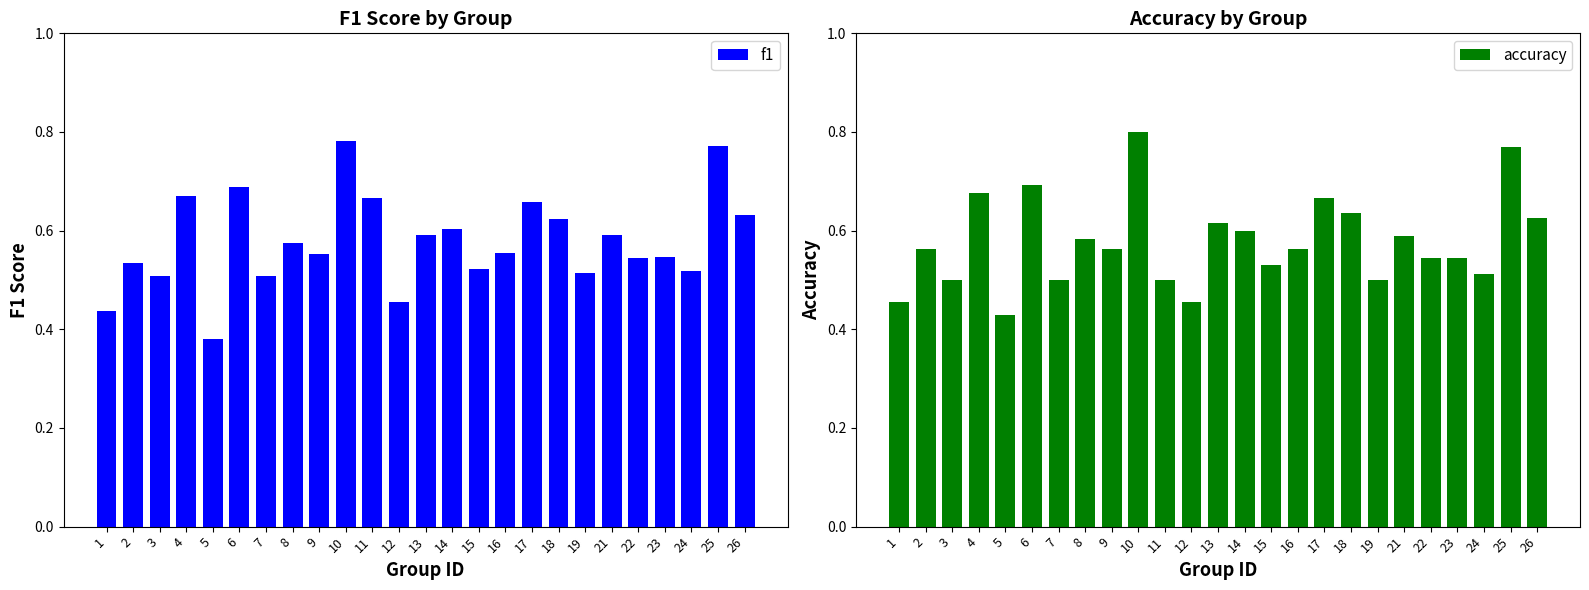

What is the minimum value shown in the chart?

0.4